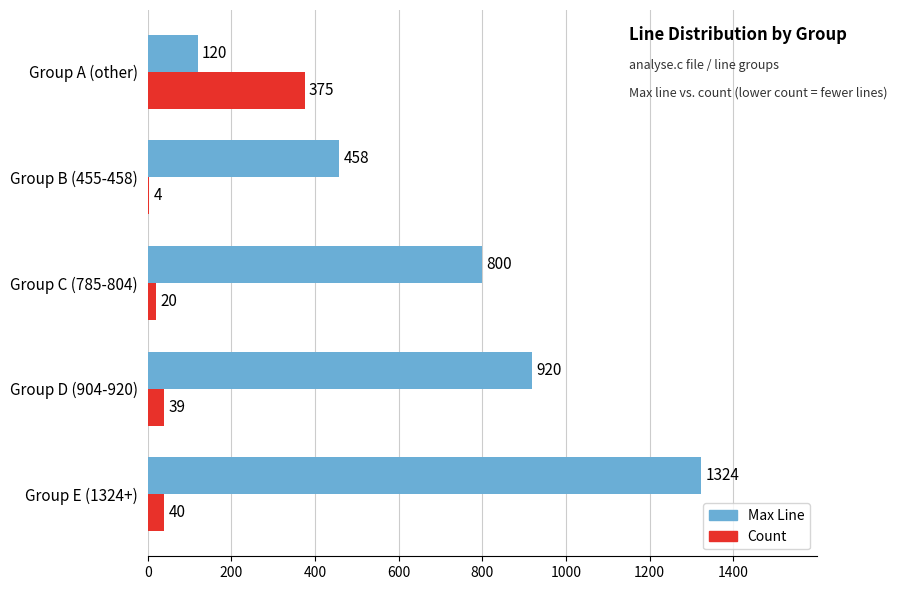

What is the sum of the Count values at Group C (785-804) and Group B (455-458)?

24